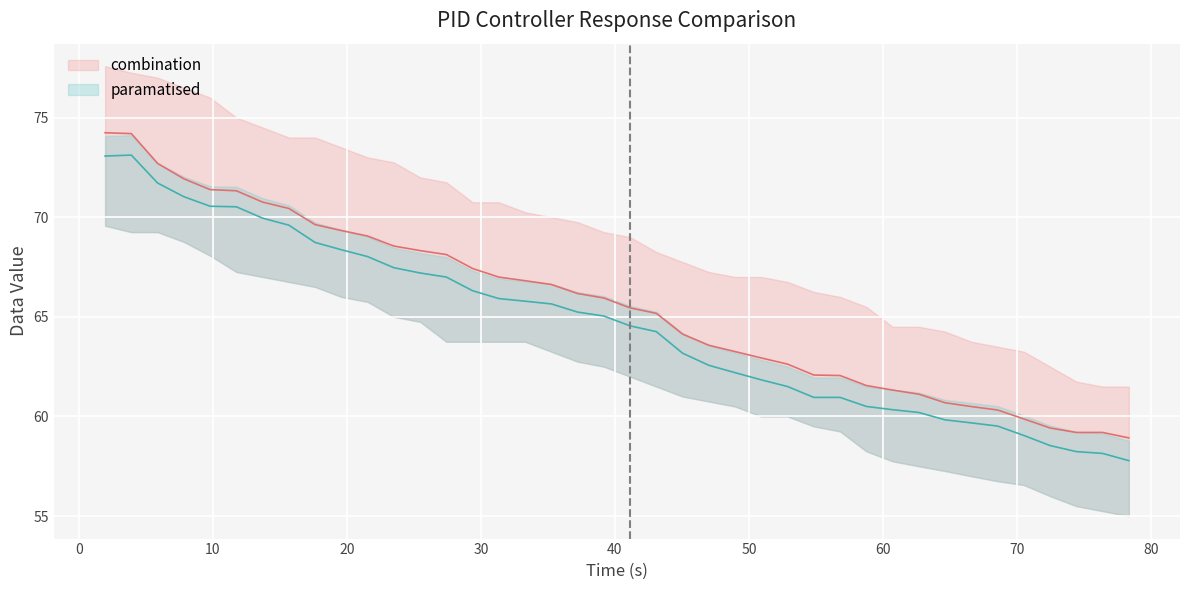

The value of P = 2,9 ; I = 0,01; D = 1,2 at 35 is 30.0. True or false?

False